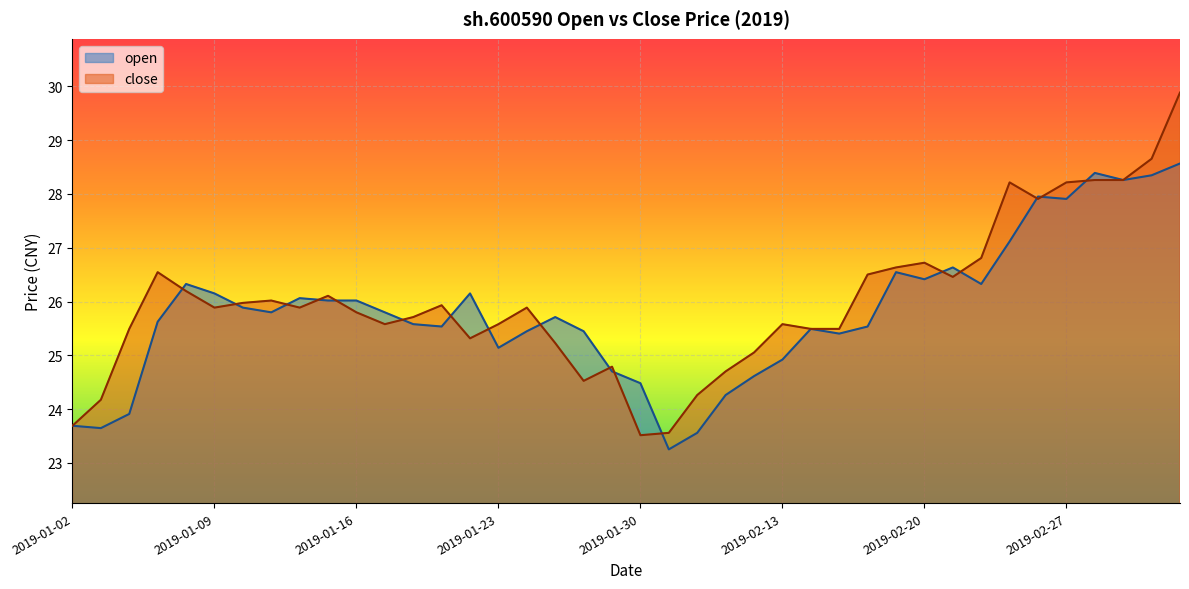

Between which two adjacent categories do open and close first intersect?

2019-01-07 and 2019-01-08